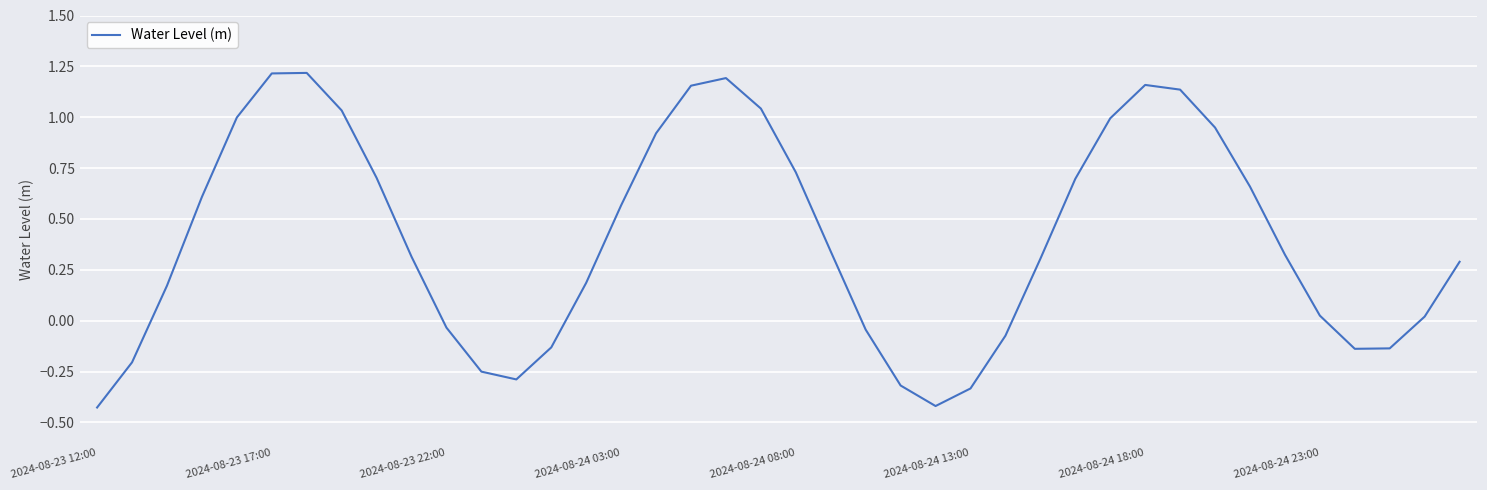

True or false: the data has more than 0 interior local peaks.

True